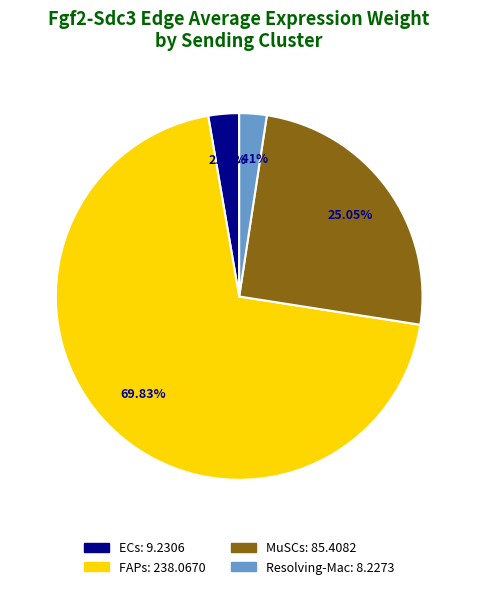

Is it true that MuSCs is 19% of the pie?

False